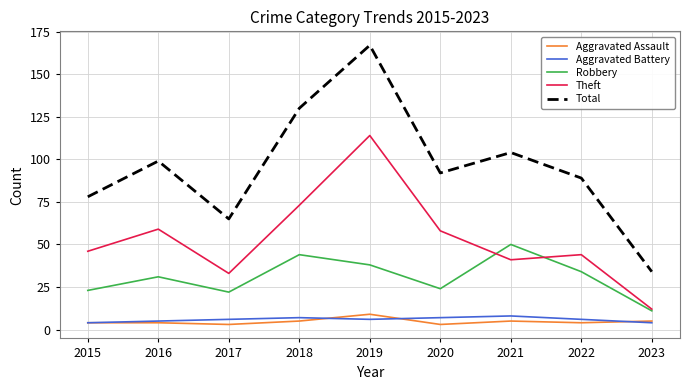

What is the smallest value displayed?

3